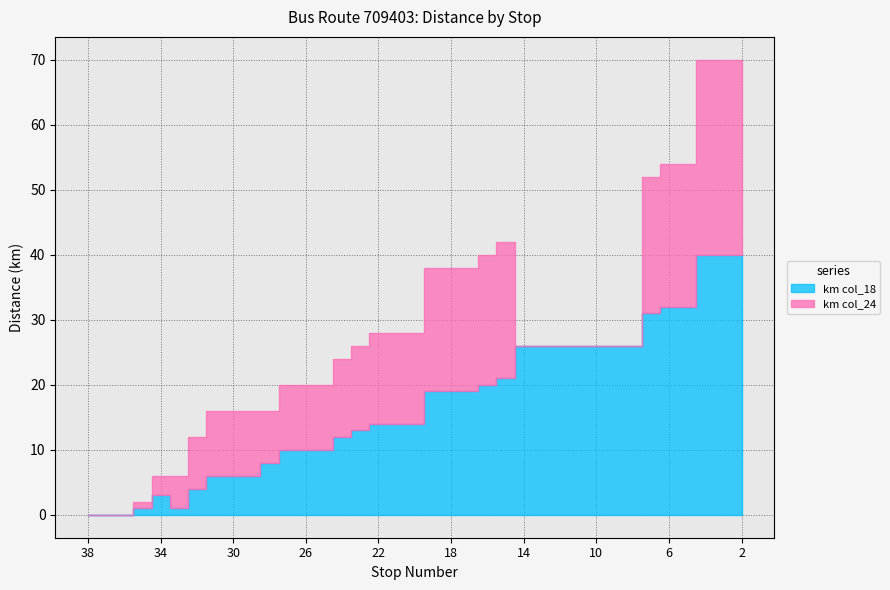

Reading right to left, what are all the values shown in this chart?

km col_18: 40	40	40	32	32	31	26	26	26	26	26	26	26	21	20	19	19	19	14	14	14	13	12	10	10	10	8	6	6	6	4	1	3	1	0	0	0
km col_24: 30	30	30	22	22	21	0	0	0	0	0	0	0	21	20	19	19	19	14	14	14	13	12	10	10	10	8	10	10	10	8	5	3	1	0	0	0